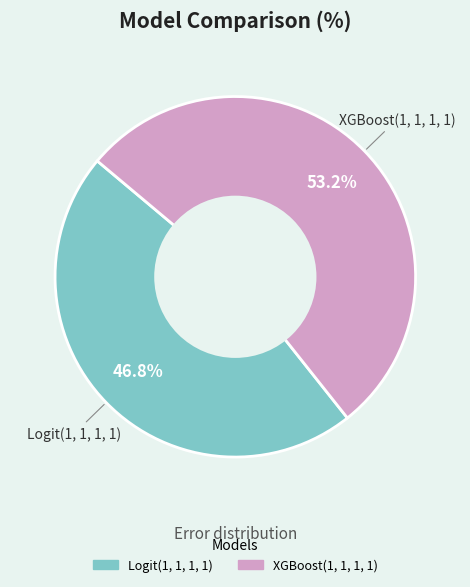

Is it true that Logit(1, 1, 1, 1) is 47% of the pie?

True